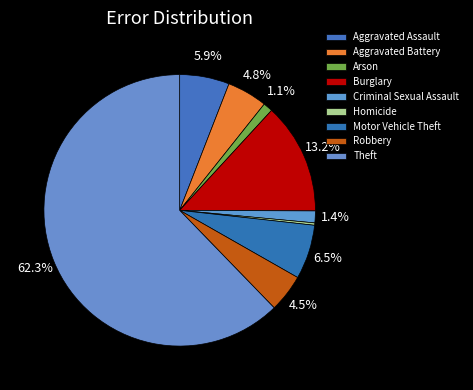

How many segments does this pie chart have?

9